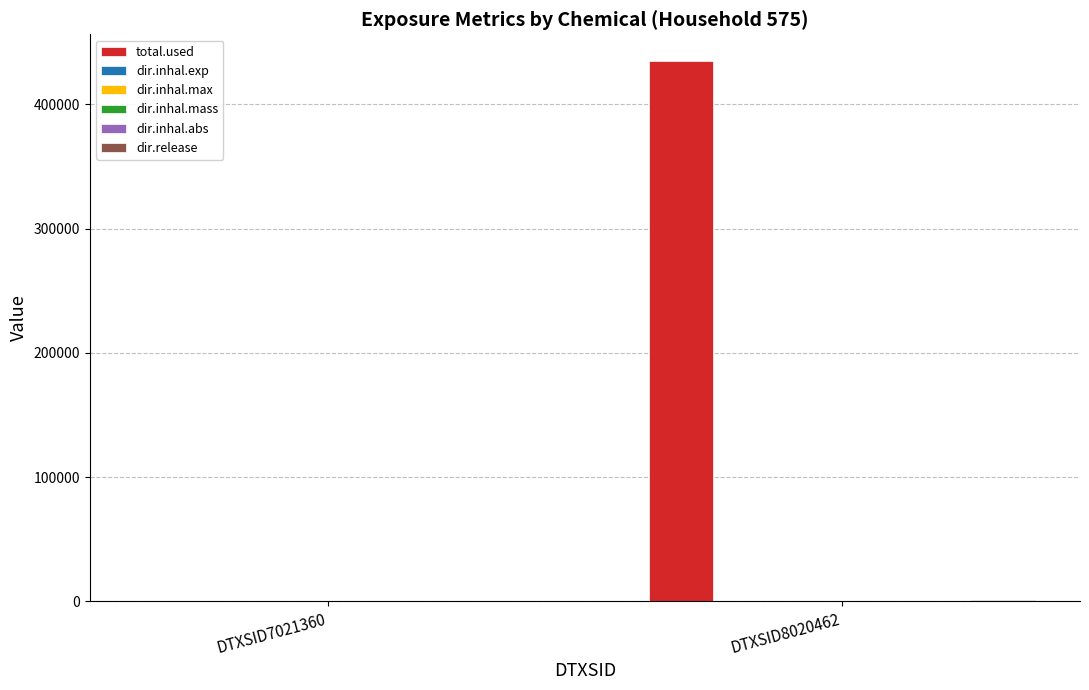

Which series changed the most between DTXSID7021360 and DTXSID8020462?

total.used